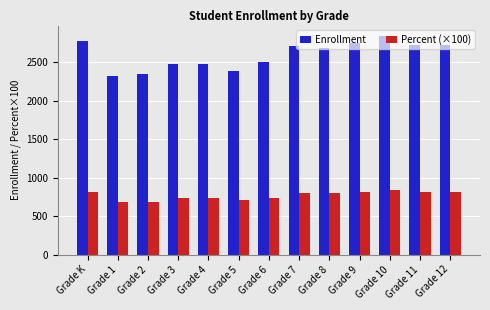

The Percent (×100) series shows 730.0 at Grade 4. True or false?

True